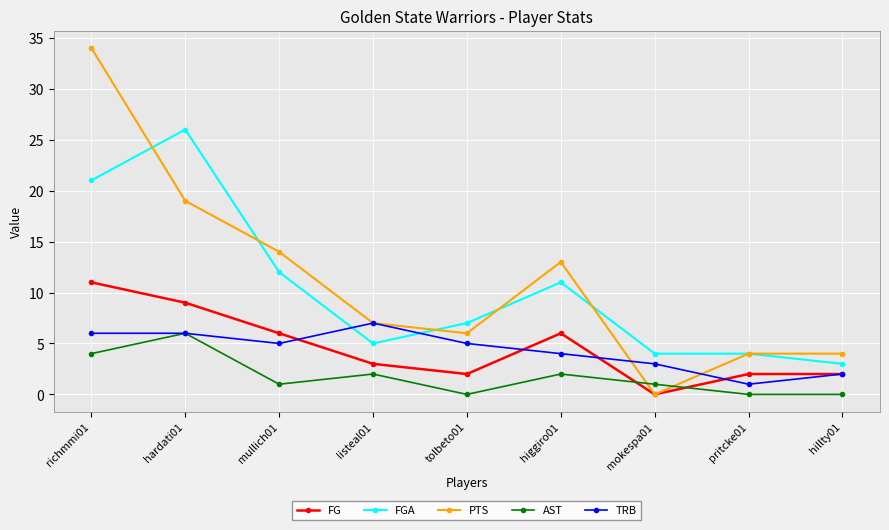

What is the sum of the PTS values at richmmi01 and tolbeto01?

40